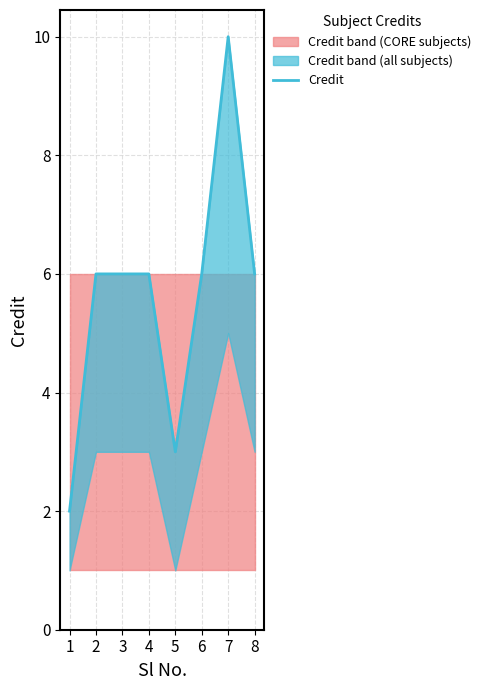

What is the value of the 3rd point from the left?

6